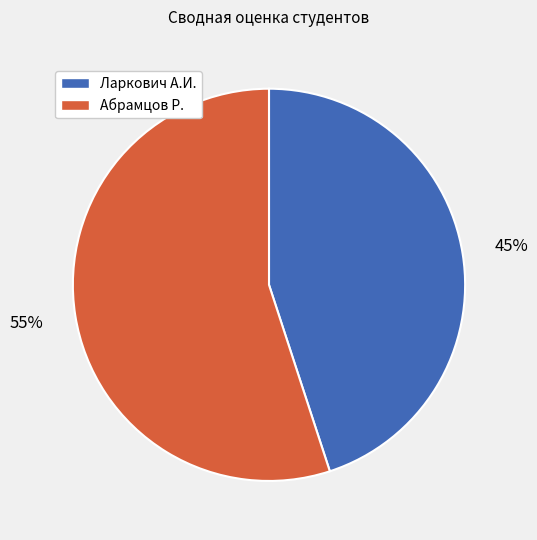

Does any single category account for the majority?

Yes